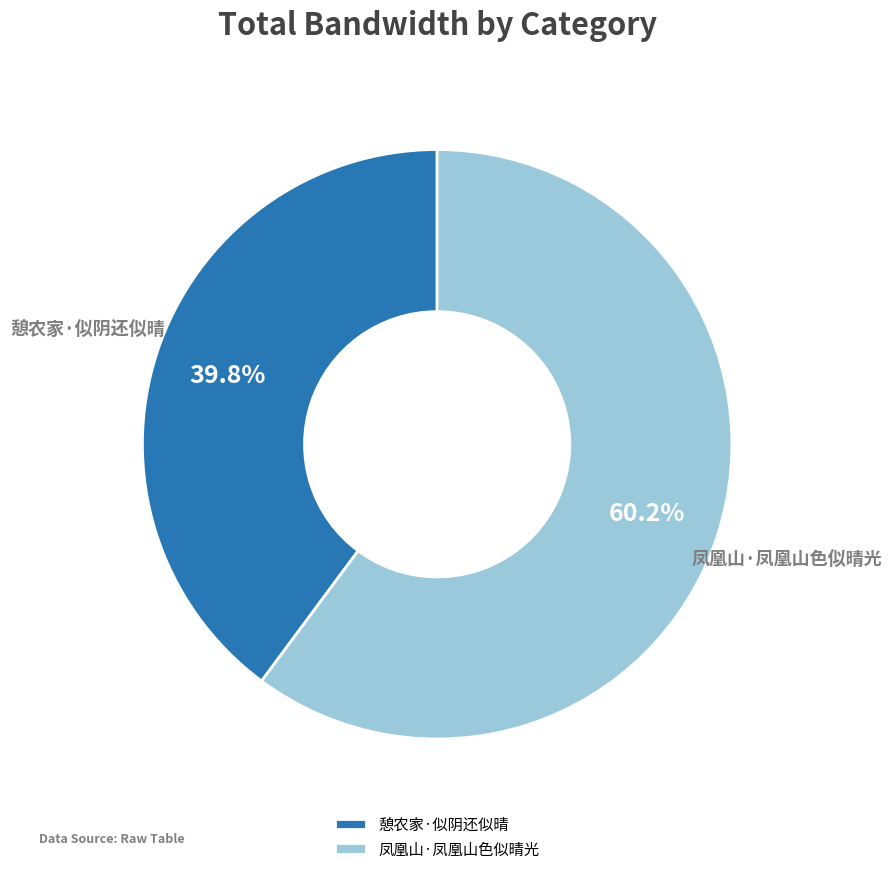

Approximately how many times larger is the value at 憩农家·似阴还似晴 compared to 凤凰山·凤凰山色似晴光?

0.7